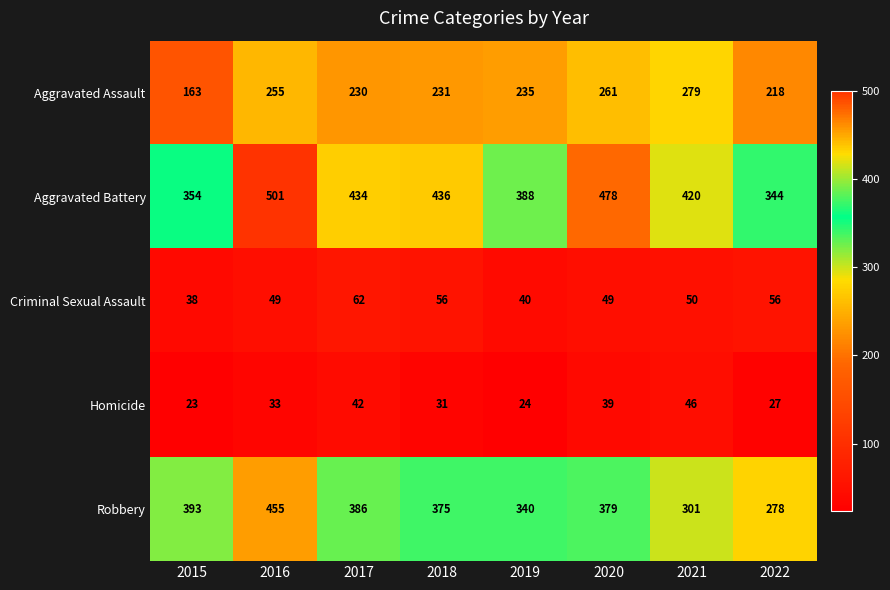

Which series has the largest total across all categories?

Aggravated Battery